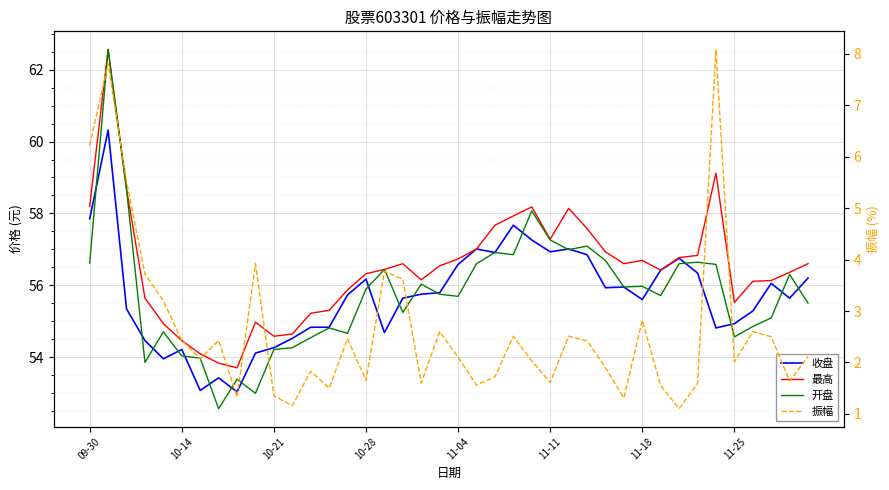

What is the difference between the 振幅 values at 21 and 10-21?

4.0